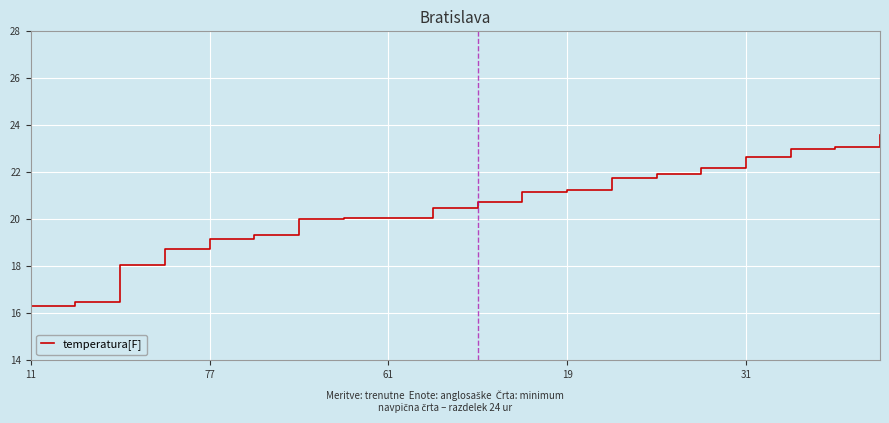

What is the maximum value shown in the chart?

23.6